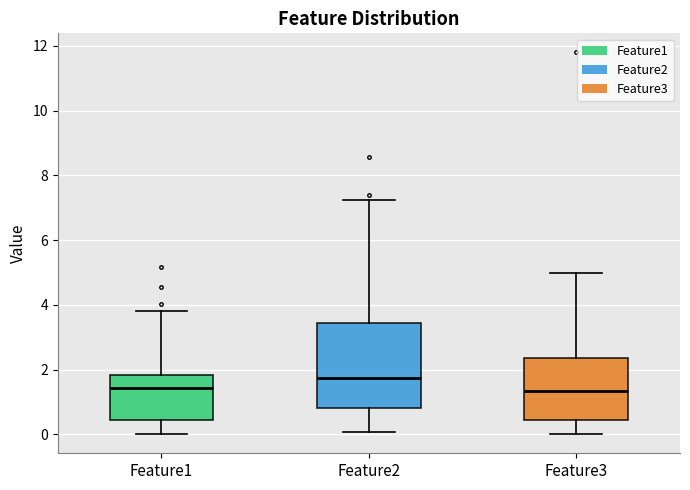

Reading left to right, transcribe this box plot: for each box, give where its median line is, the range the box spans, and where its two whiskers end, as read against the y-axis. The values are not printed on the chart, so give them approximately, as read against the axis.

Feature1: median 1.4, box 0.4 to 1.8, whiskers 0.0 to 3.8
Feature2: median 1.8, box 0.8 to 3.4, whiskers 0.0 to 7.2
Feature3: median 1.4, box 0.4 to 2.4, whiskers 0.0 to 5.0